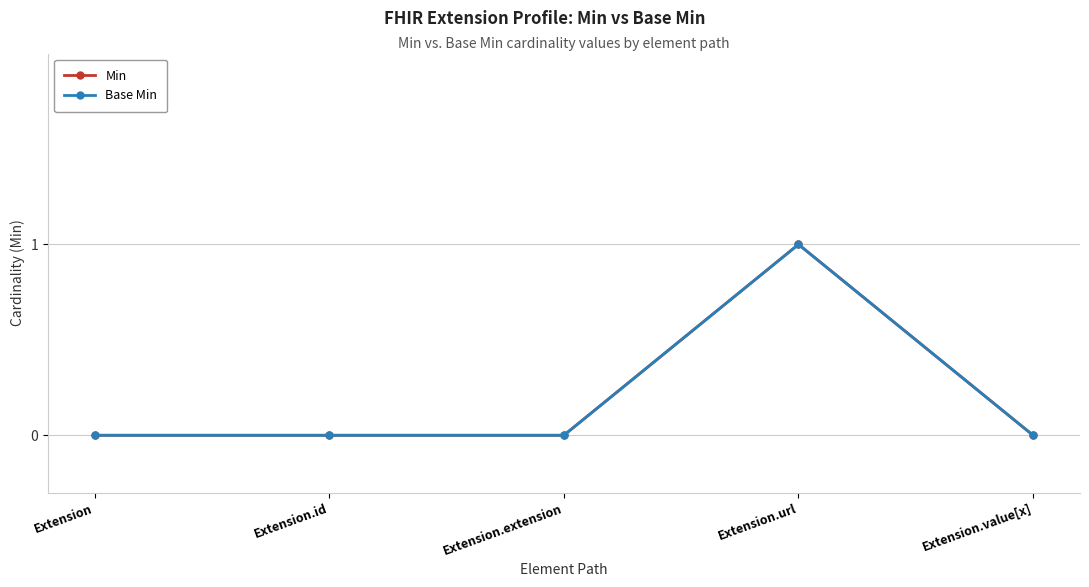

Does the chart have visible grid lines?

Yes